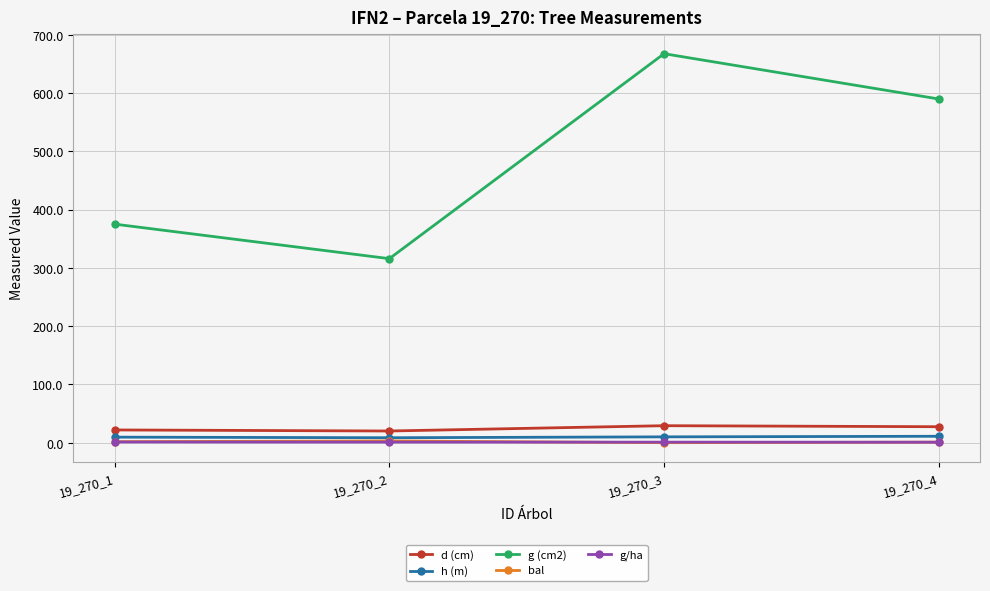

What is the value of the g/ha point at the 3rd from the left?

0.9